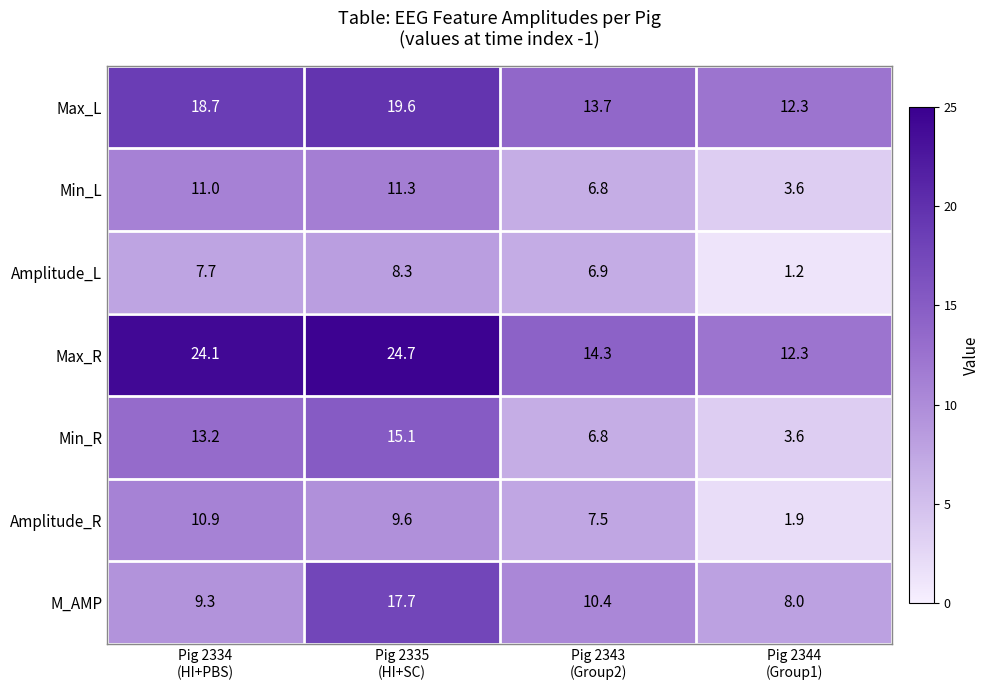

What is the difference between the maximum and second lowest values in the Max_L series?

5.9